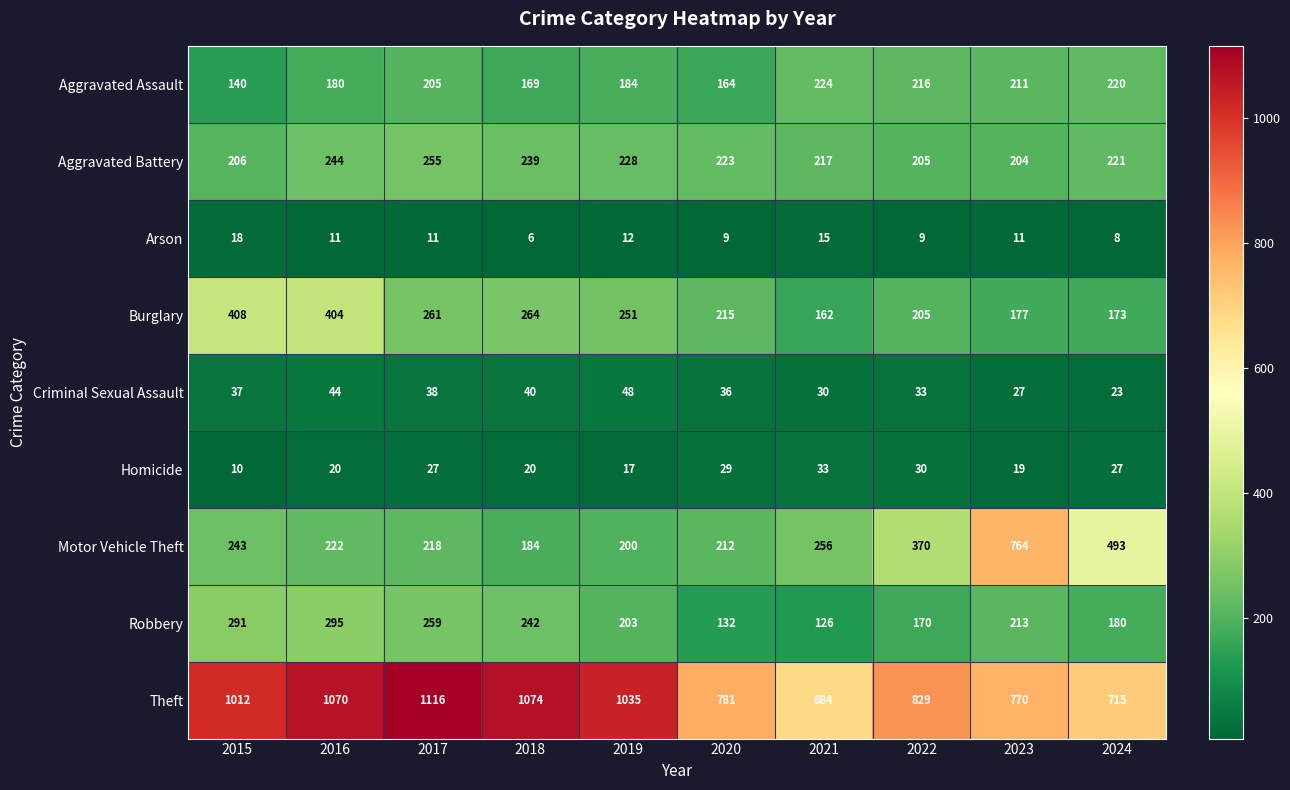

What value does the Criminal Sexual Assault series have at 2016?

44